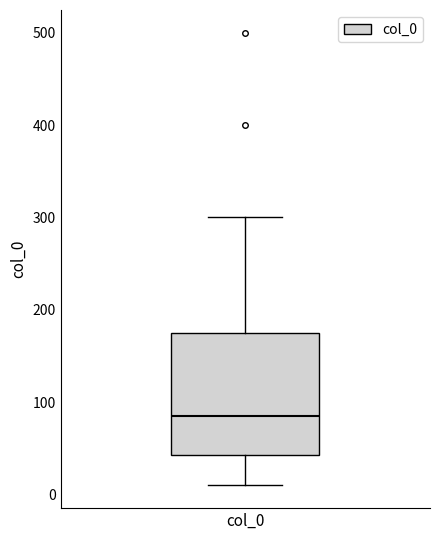

Where does the lower whisker of the box for col_0 end on the y-axis? The values are not printed on the chart, so give them approximately, as read against the axis.

10